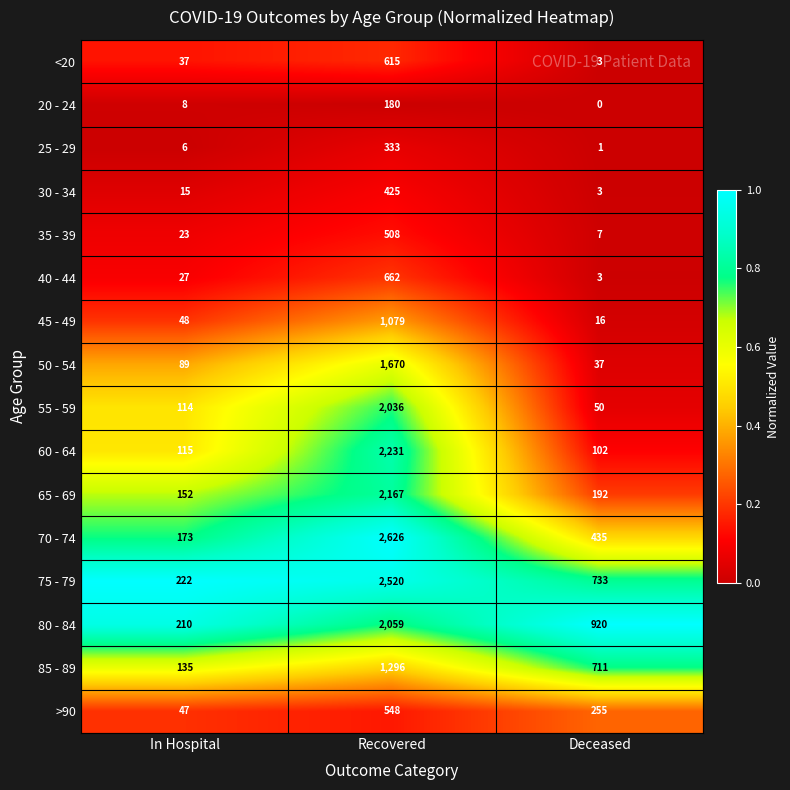

What is the total value across all series at Deceased?

3468